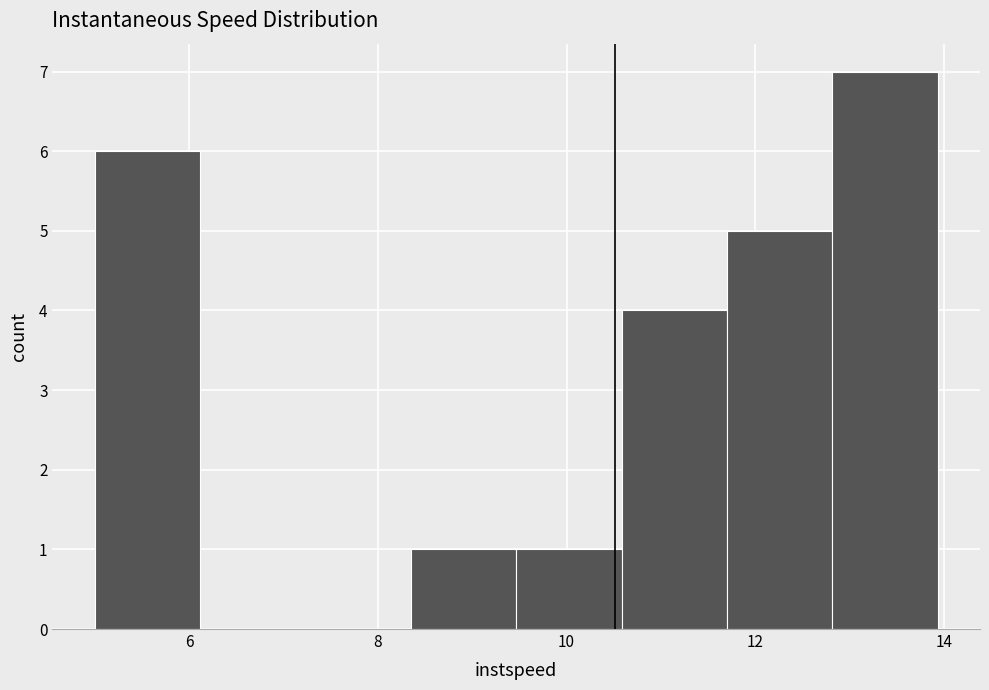

Reading left to right, transcribe this chart: for each bar, give the range it covers on the x-axis and its height. Neither the bar edges nor the heights are printed on the chart, so give them approximately, as read against the axes.

5.0 to 6.2: 6
6.2 to 7.2: 0
7.2 to 8.4: 0
8.4 to 9.4: 1
9.4 to 10.6: 1
10.6 to 11.8: 4
11.8 to 12.8: 5
12.8 to 14.0: 7